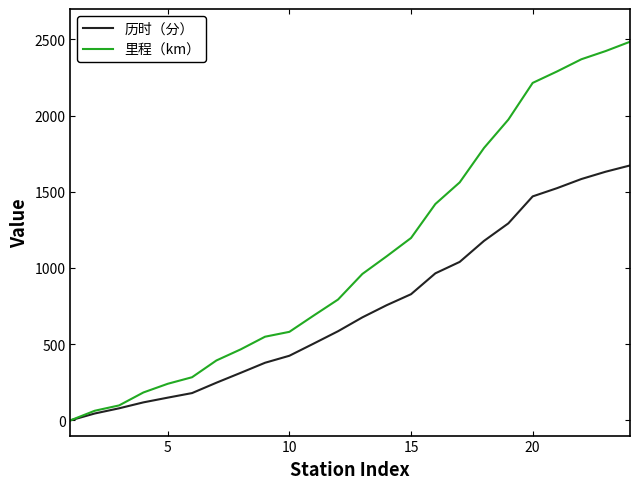

Rank the series by their average value, from lowest to highest.

历时（分）, 里程（km）